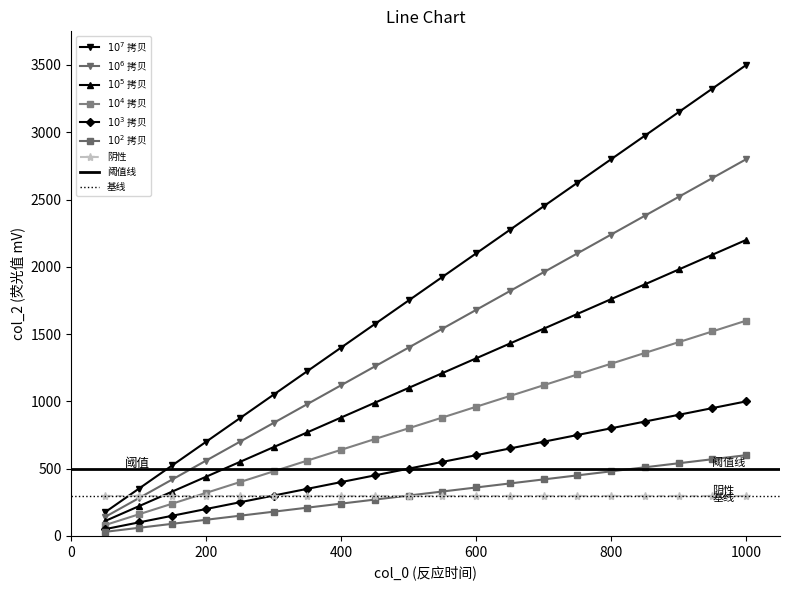

What is the sum of all values?

36750